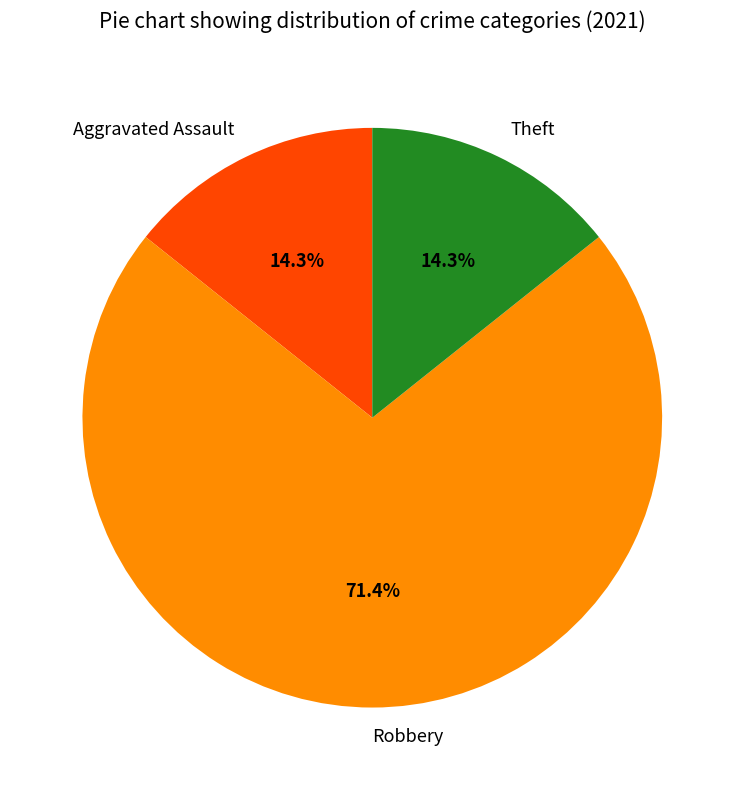

Is Aggravated Assault the majority of the pie?

No